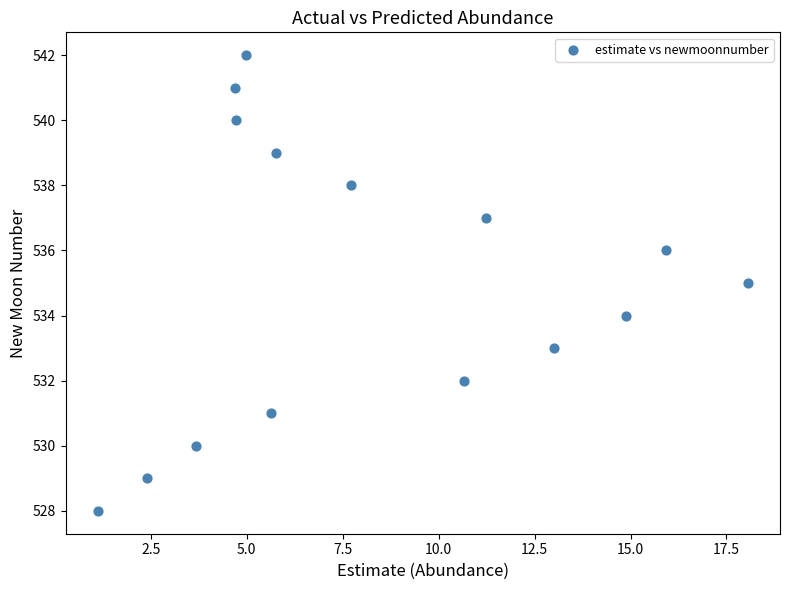

What is the range of Y values (max minus min)?

14